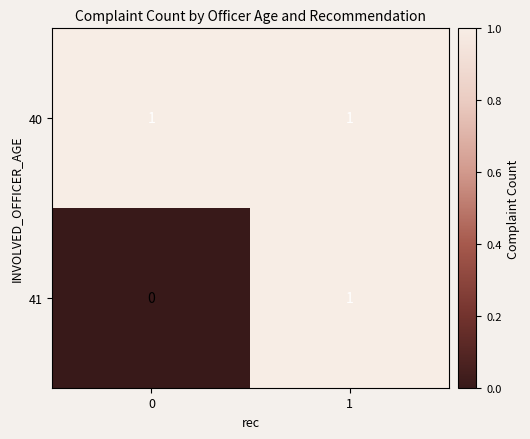

Reading left to right, list all the values displayed in this chart.

40: 1	1
41: 0	1